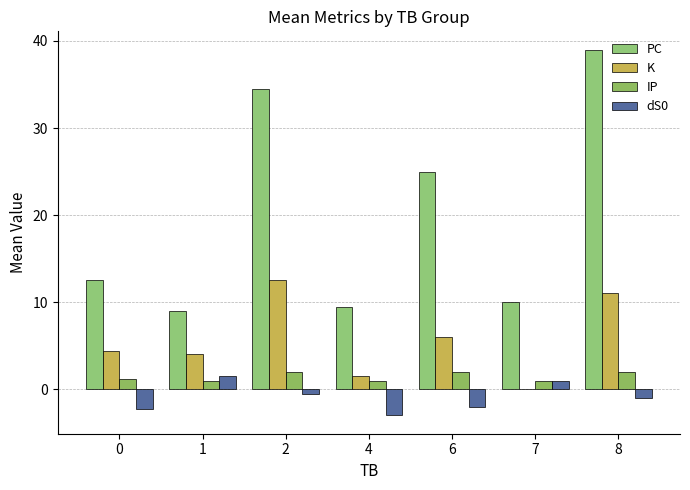

Count the number of data series in this chart.

4